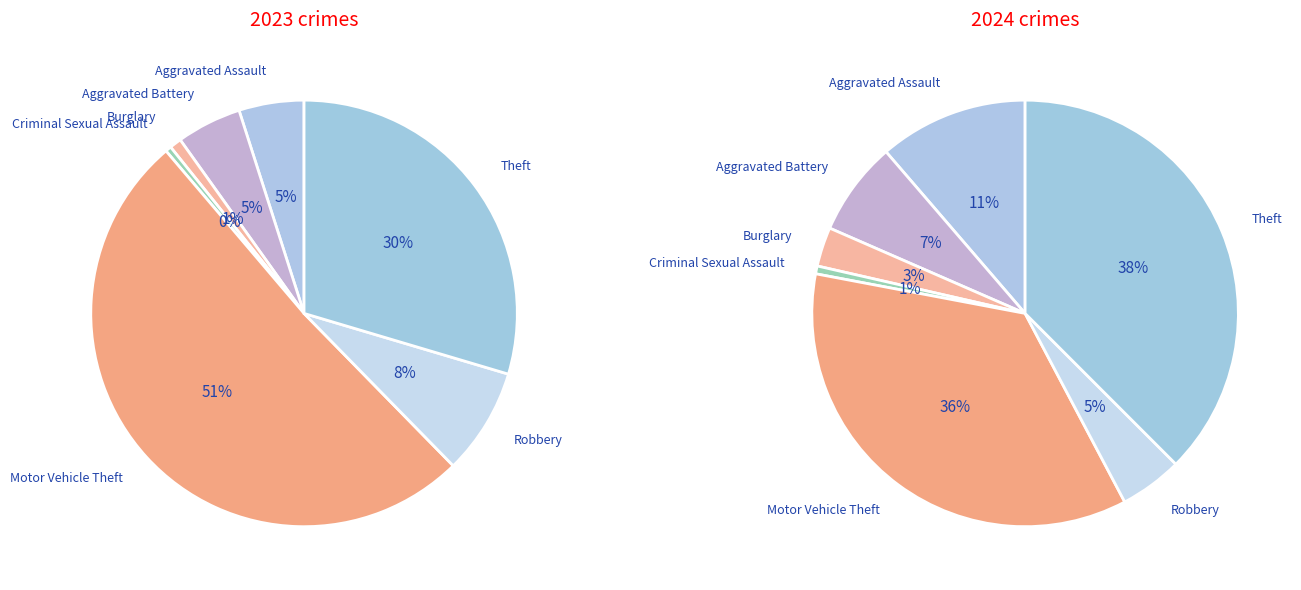

Does 4 represent more than half of the total?

No